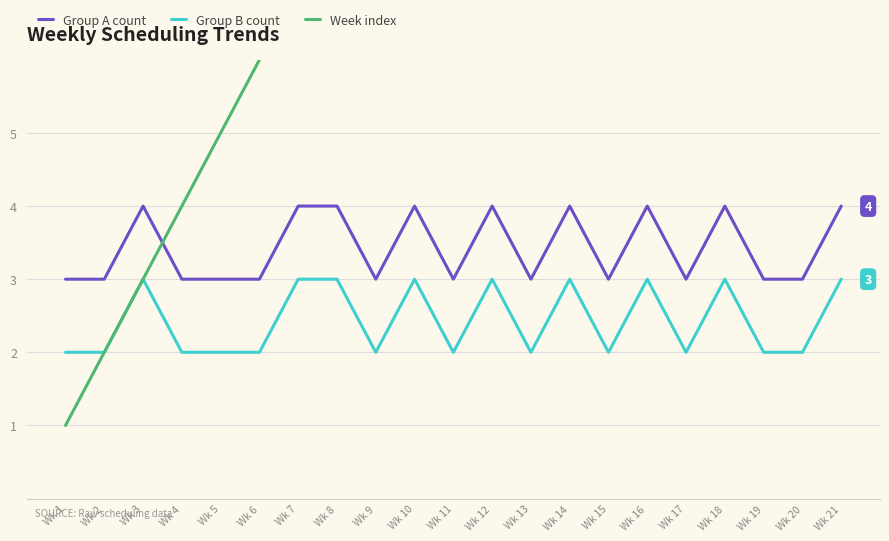

Is the value of Group B count at Wk 9 greater than the value of Week index at Wk 16?

No